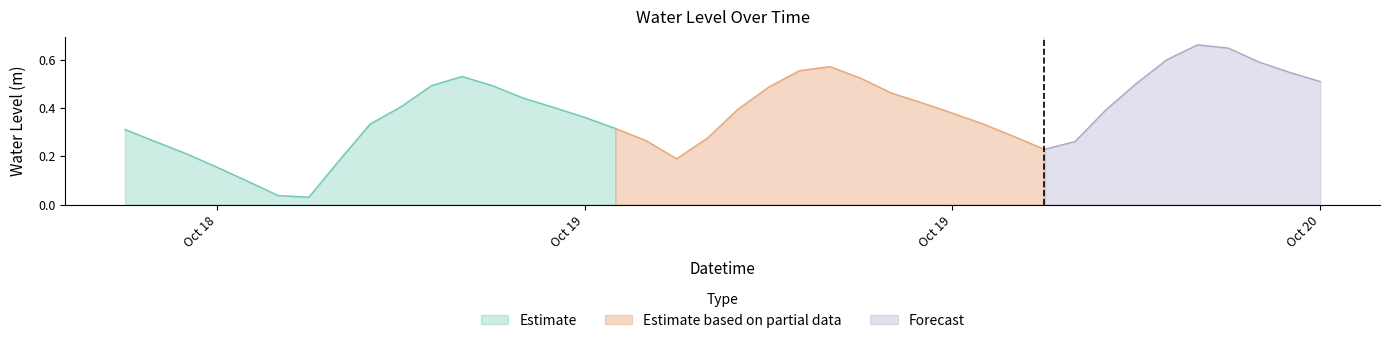

What is the label of the 6th point from the left?

2024-10-18 17:00:00